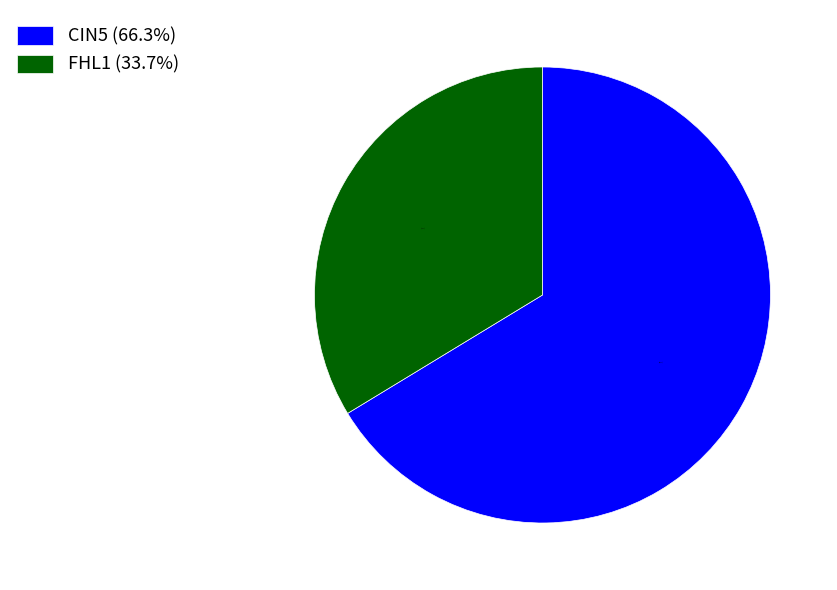

What is the smallest slice in the pie chart?

FHL1 (33.7%)